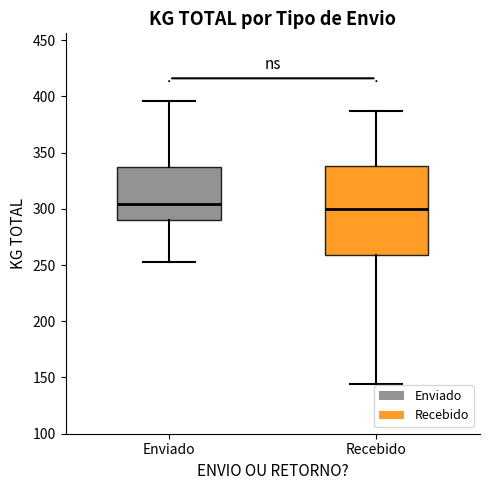

Where does the median line of the box for Enviado sit on the y-axis? The values are not printed on the chart, so give them approximately, as read against the axis.

305